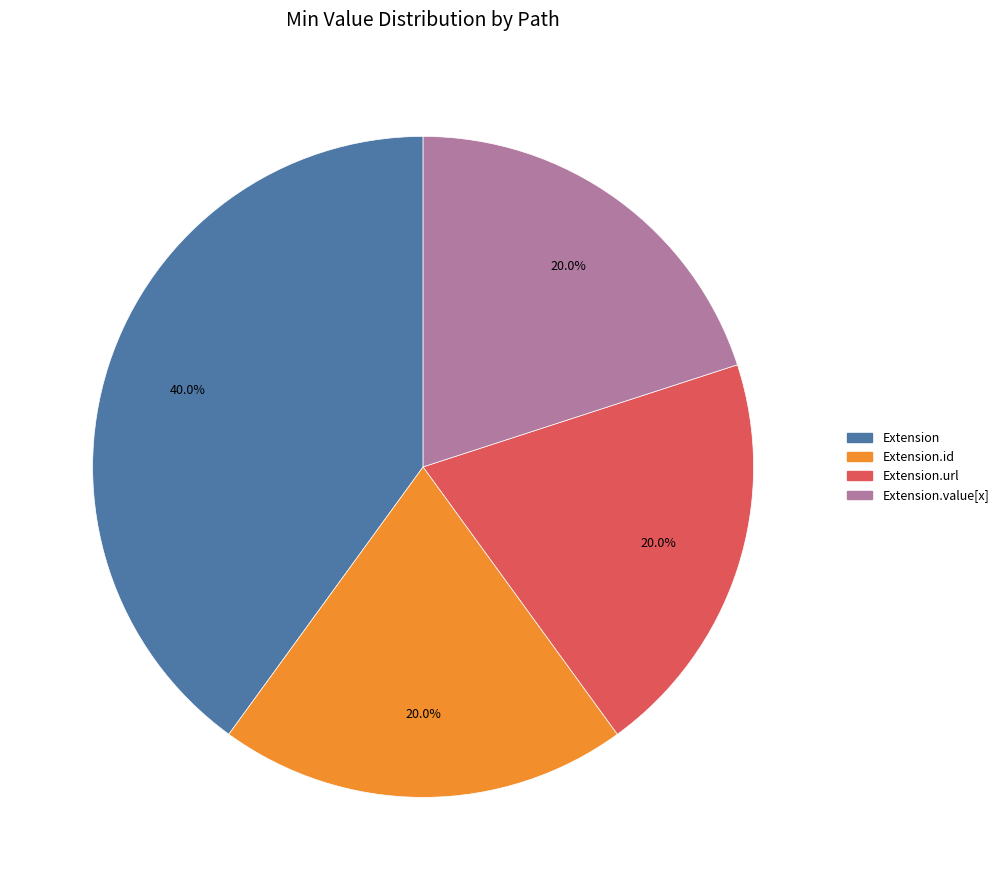

Does any single category account for the majority?

No